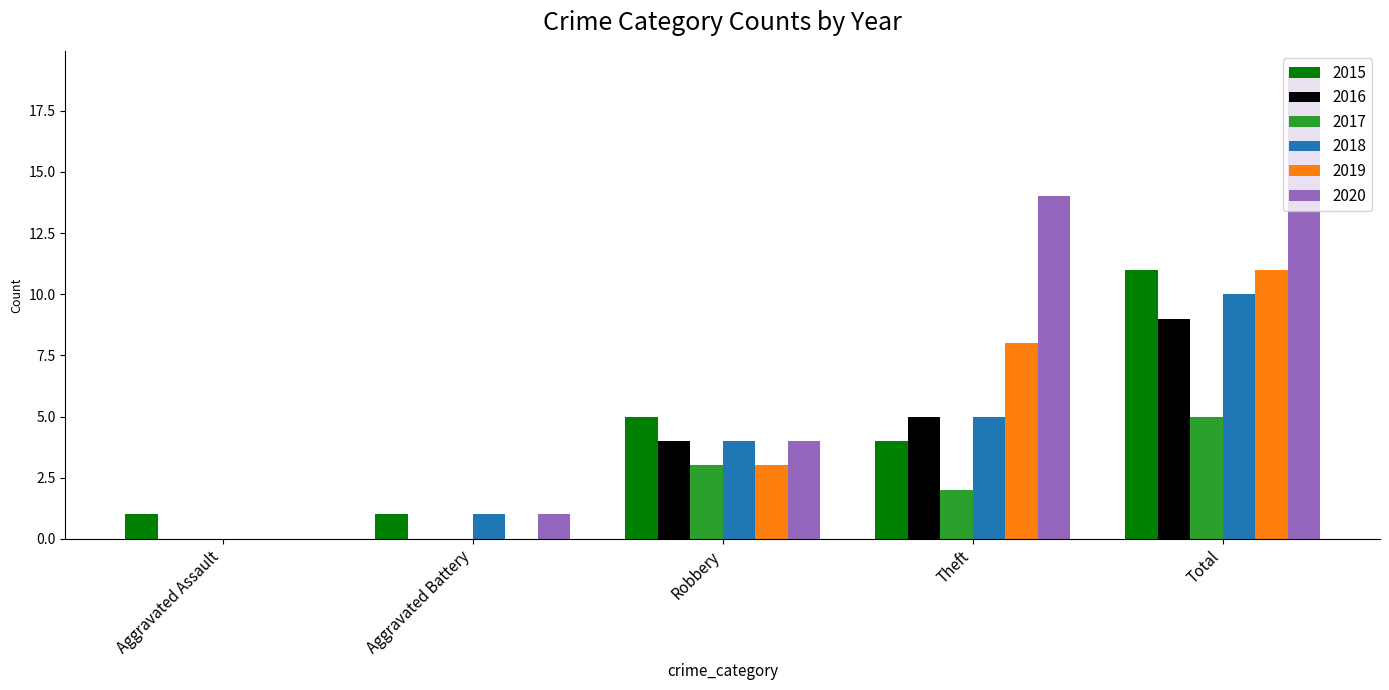

How many positive values does the 2018 series have?

4